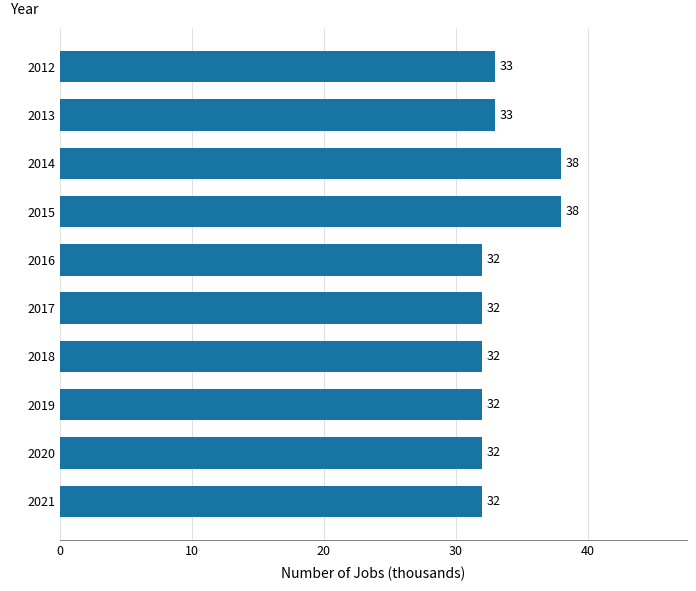

The value at 2018 is 32. True or false?

True